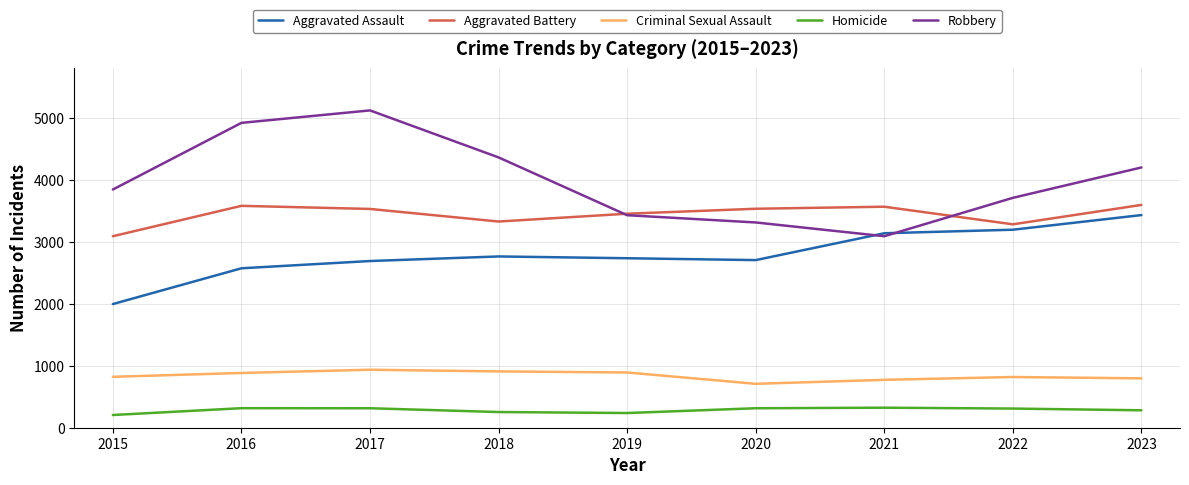

What is the lowest value of the Aggravated Battery series?

3088